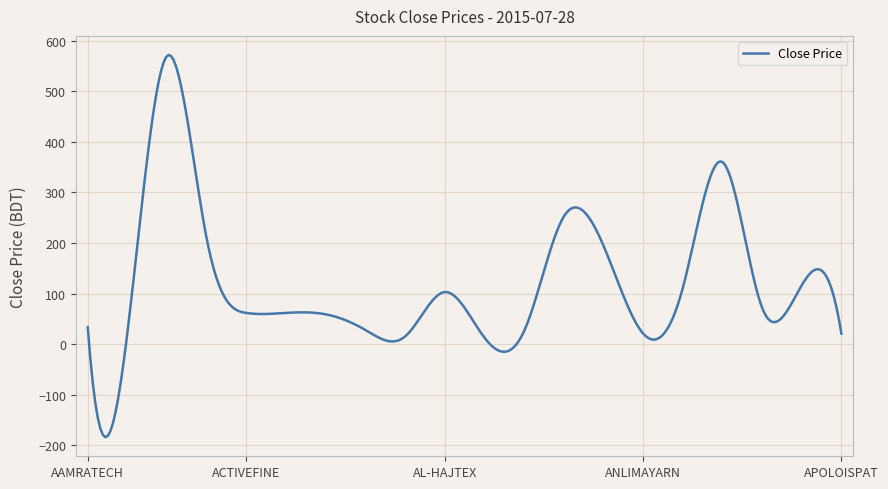

What is the maximum value shown in the chart?

571.7